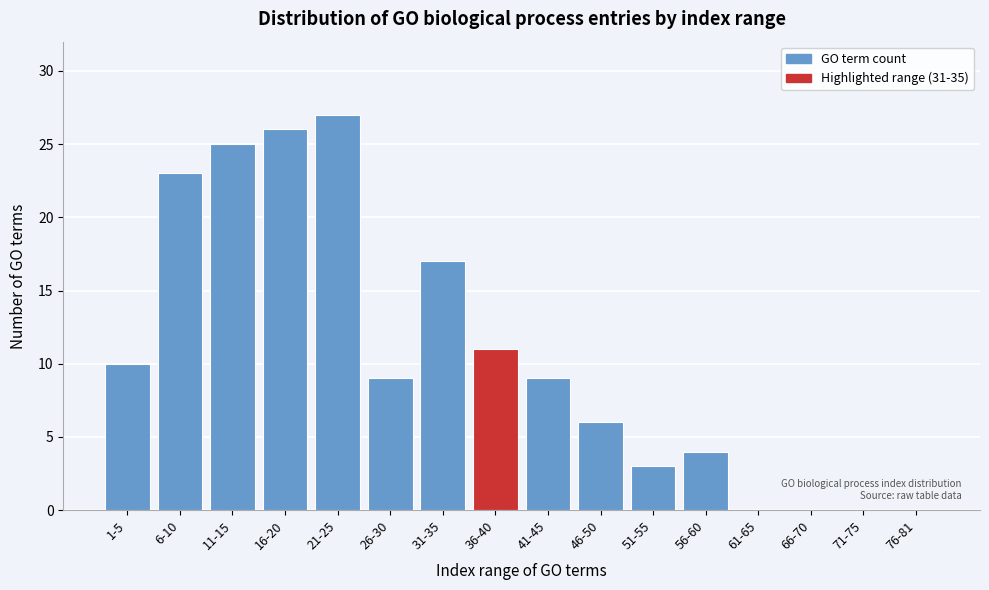

Reading left to right, extract all data points from this chart.

1-5=10	6-10=23	11-15=25	16-20=26	21-25=27	26-30=9	31-35=17	36-40=11	41-45=9	46-50=6	51-55=3	56-60=4	61-65=0	66-70=0	71-75=0	76-81=0